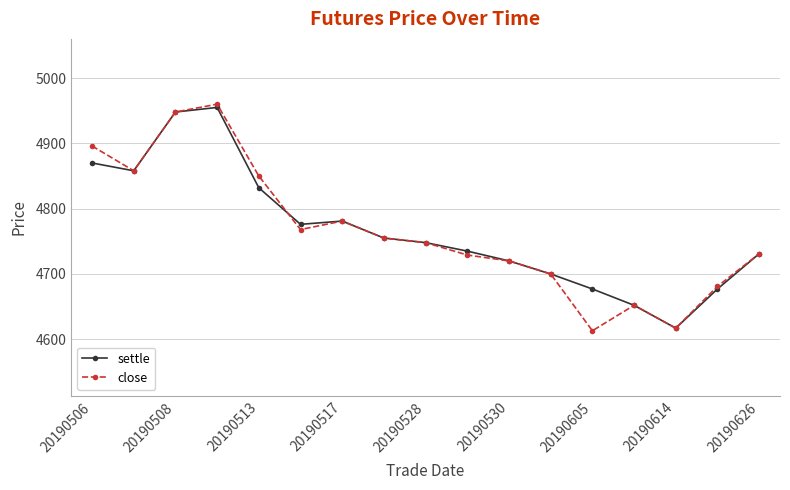

What is the minimum value shown in the chart?

4613